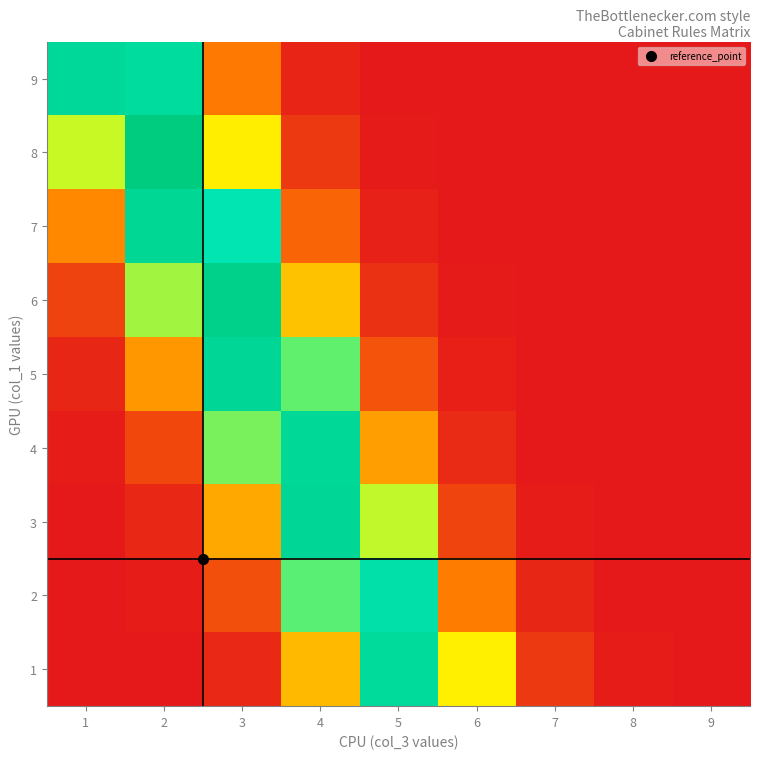

What is the difference between the highest and lowest values at 1?

0.9